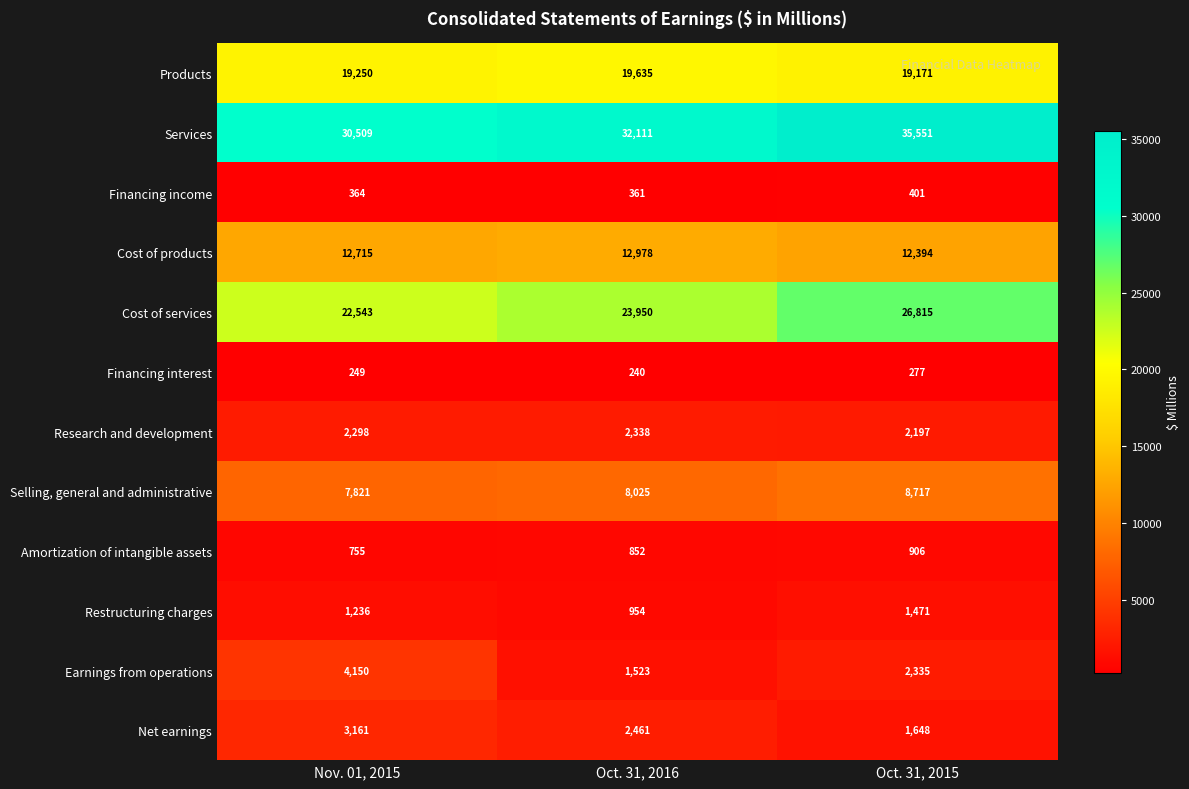

How many series are shown in this chart?

12